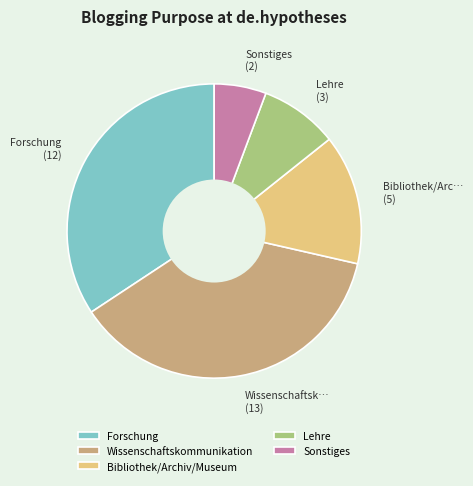

Is the sum of Forschung and Wissenschaftskommunikation greater than half?

Yes